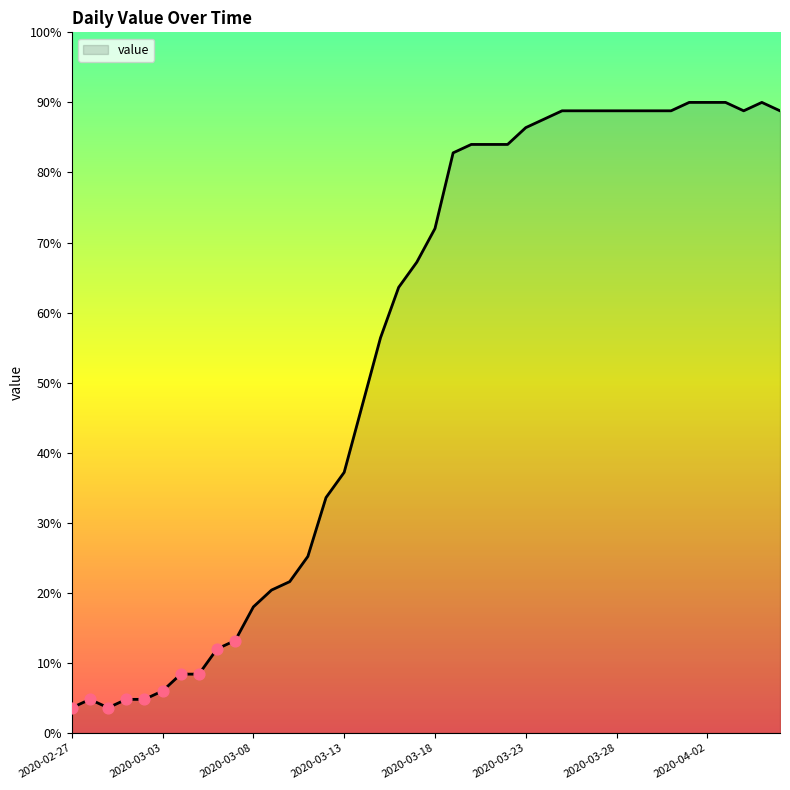

What is the minimum value shown in the chart?

3.6